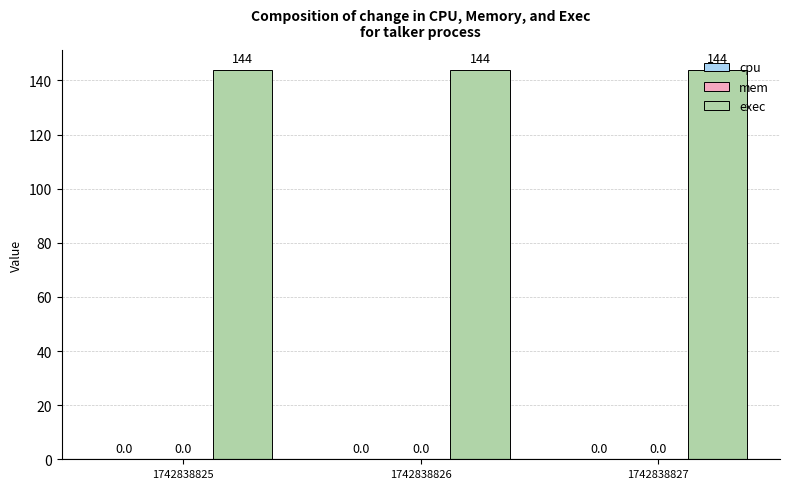

How many series are shown in this chart?

3